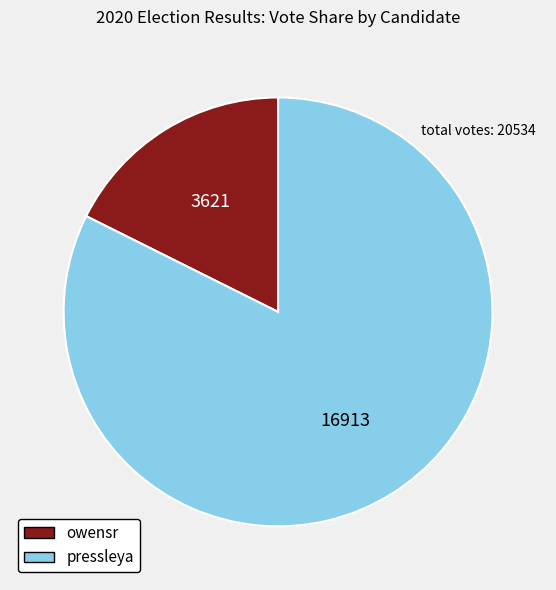

What is the largest slice in the pie chart?

pressleya